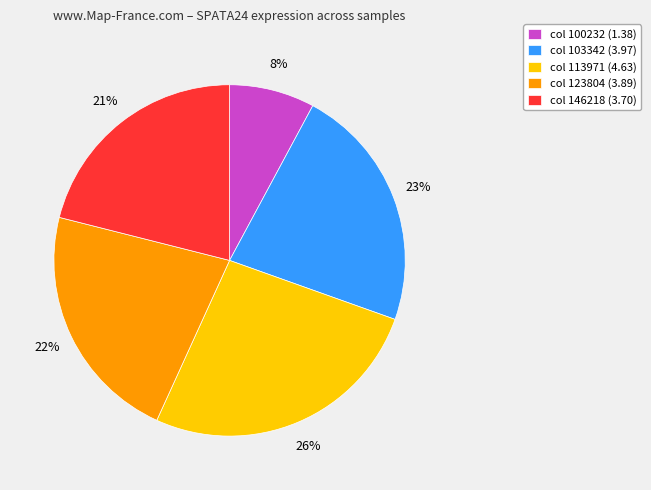

Which has a higher value, col 100232 (1.38) or col 123804 (3.89)?

col 123804 (3.89)